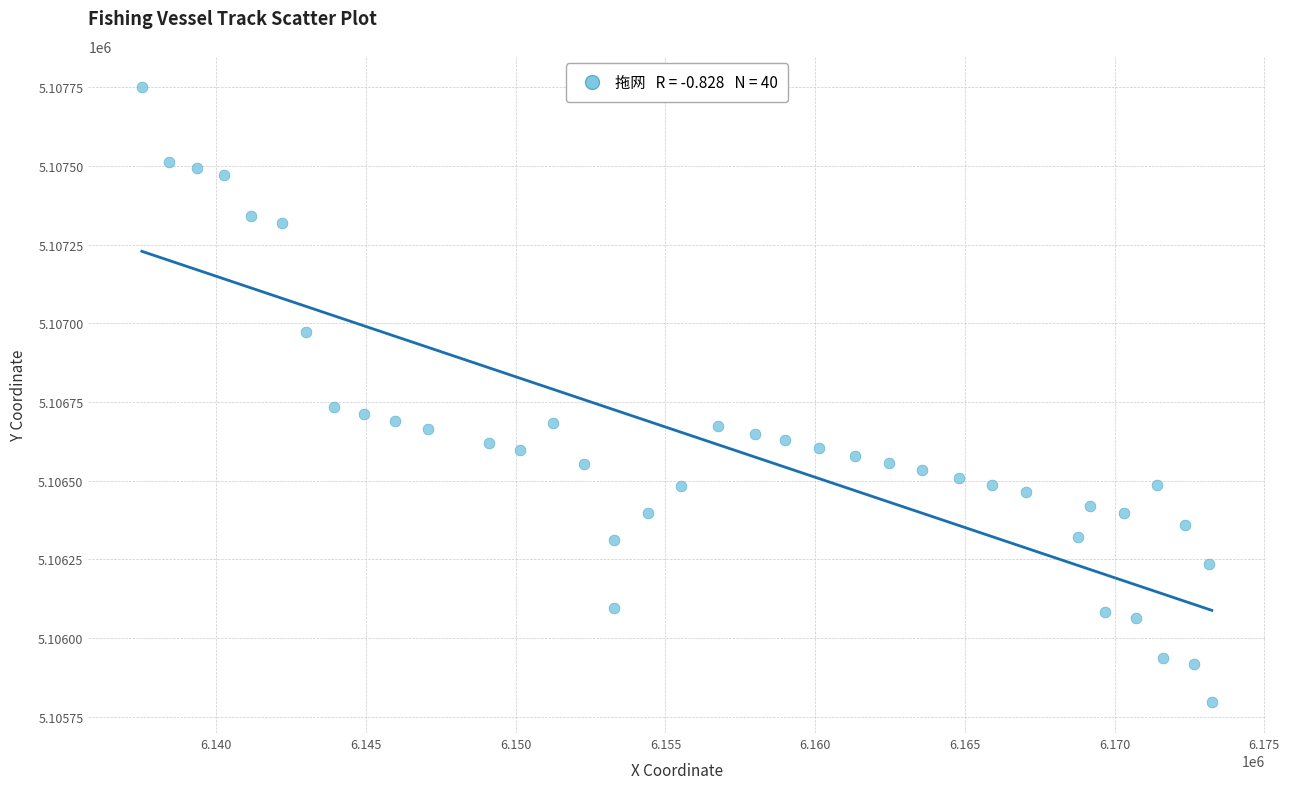

What is the range of Y values (max minus min)?

1956.2